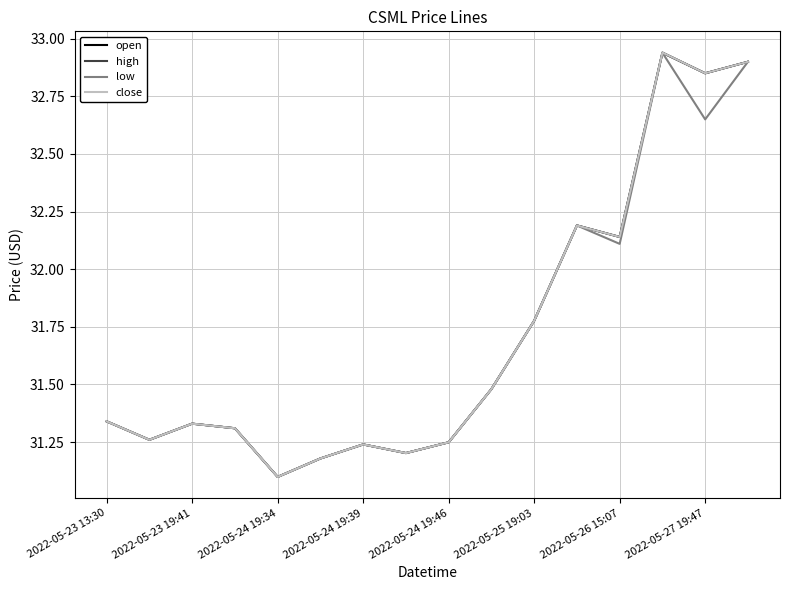

What is the minimum value shown in the chart?

31.1